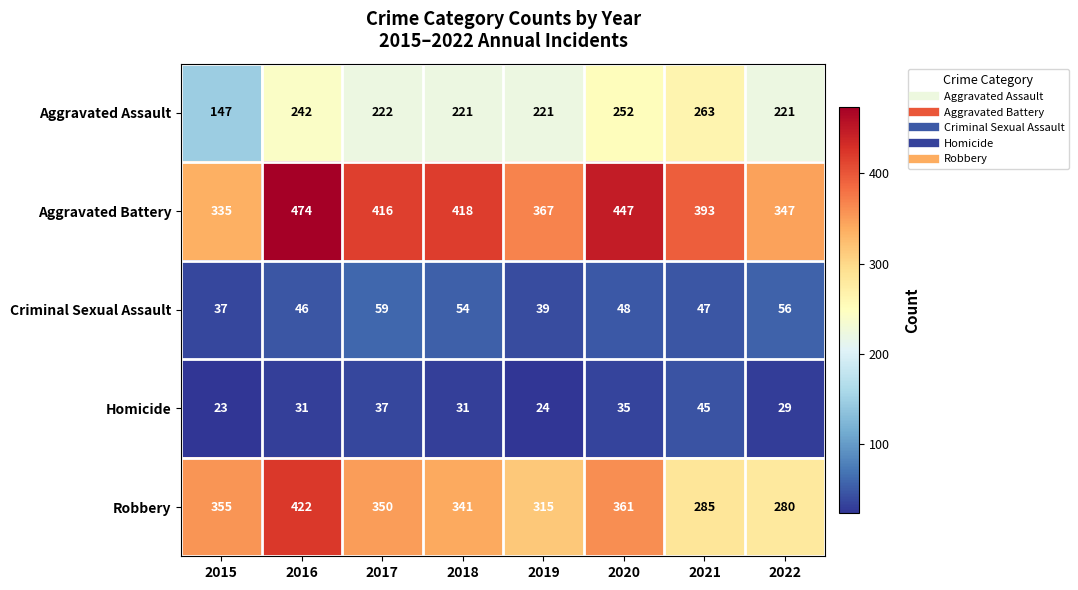

What is the difference between the second highest and minimum values in the Criminal Sexual Assault series?

19